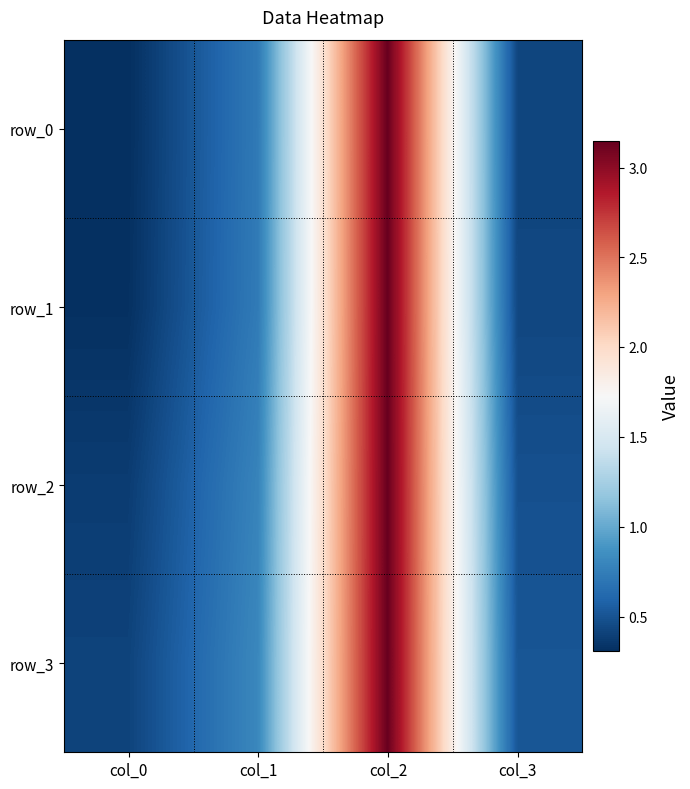

Reading left to right, transcribe all the data shown in this chart.

row_0: 0.3	0.7	3.1	0.4
row_1: 0.3	0.7	3.1	0.4
row_2: 0.4	0.8	3.1	0.5
row_3: 0.4	0.8	3.1	0.5